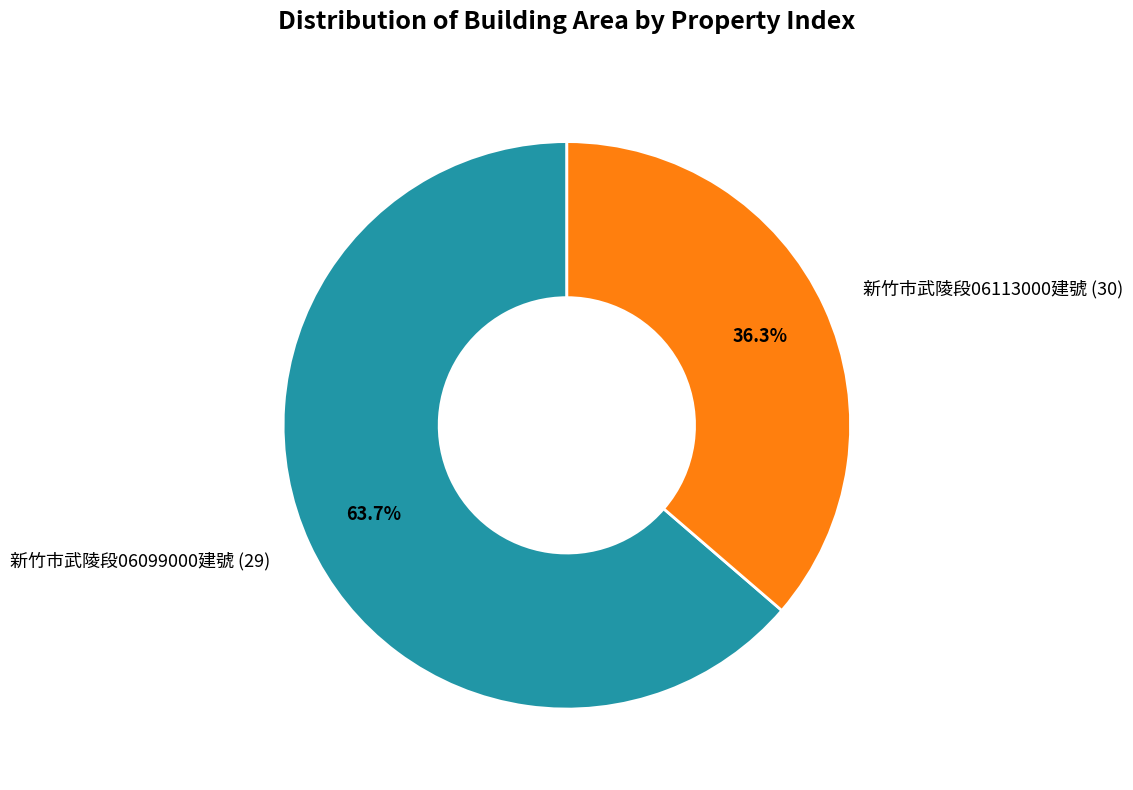

What percentage is NOT represented by 新竹市武陵段06113000建號 (30)?

63.7%